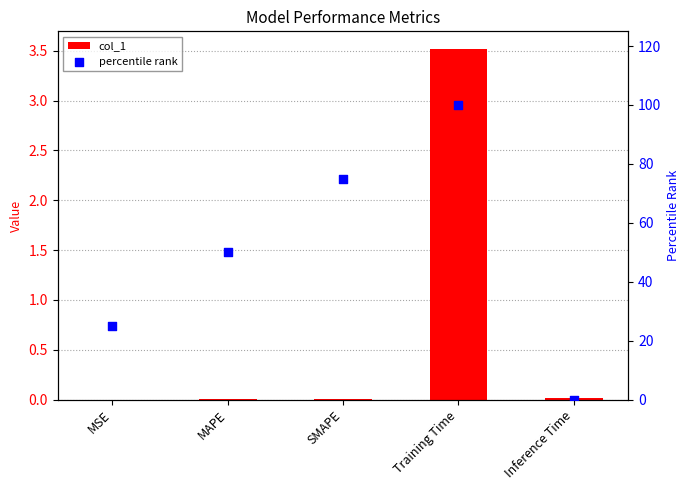

Which series has the largest total across all categories?

percentile rank